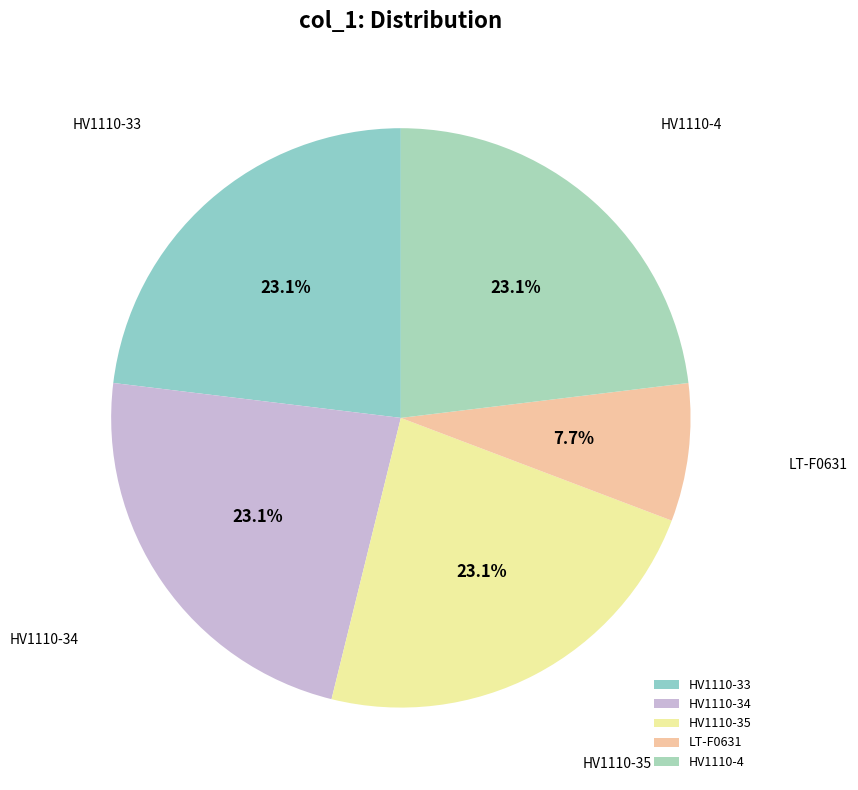

To the nearest percent, what is the average slice percentage?

20%